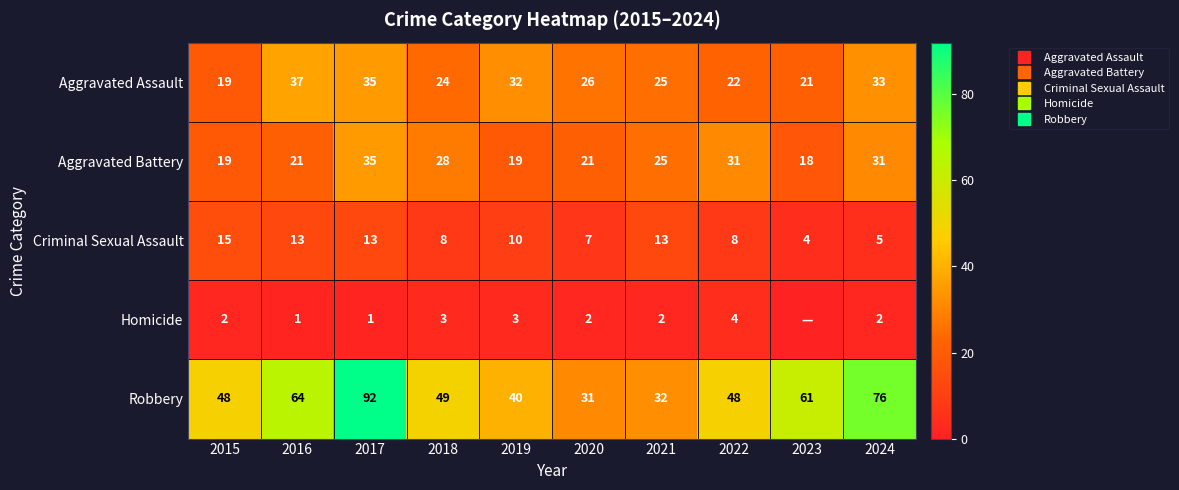

What is the lowest value of the Criminal Sexual Assault series?

4